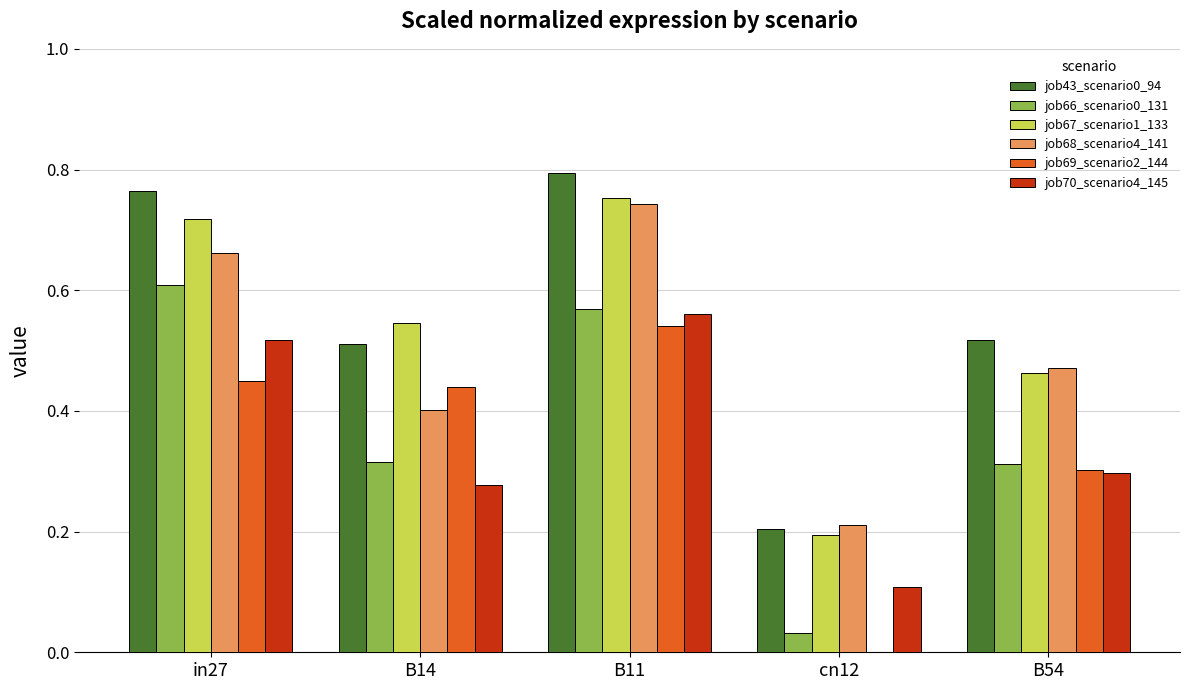

True or false: job43_scenario0_94 has a value of 0.2 at cn12.

True